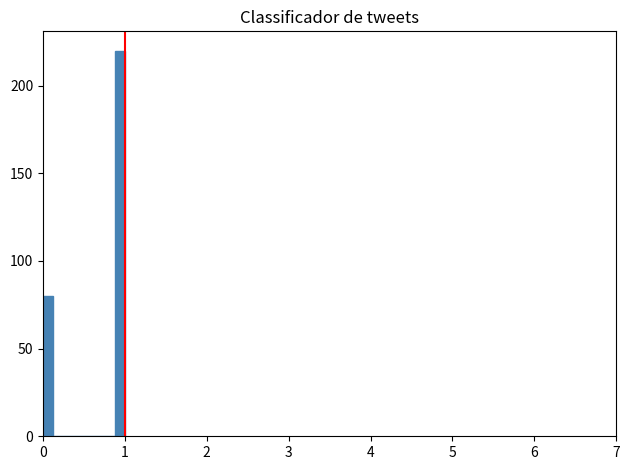

Around what value on the x-axis is the tallest bar? Give the approximate position of its centre, as read against the axis.

0.9